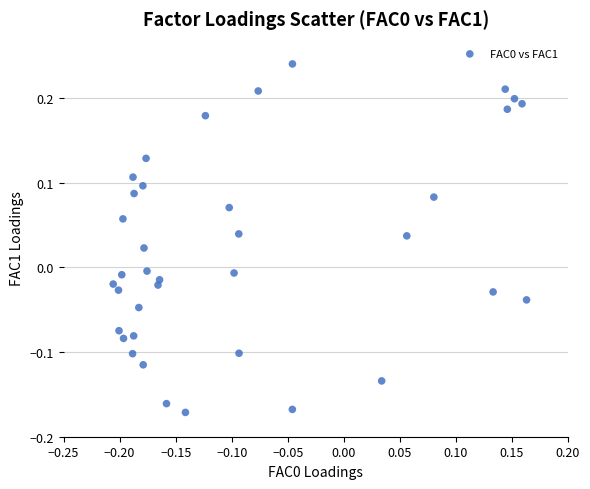

What is the range of X values (max minus min)?

0.4